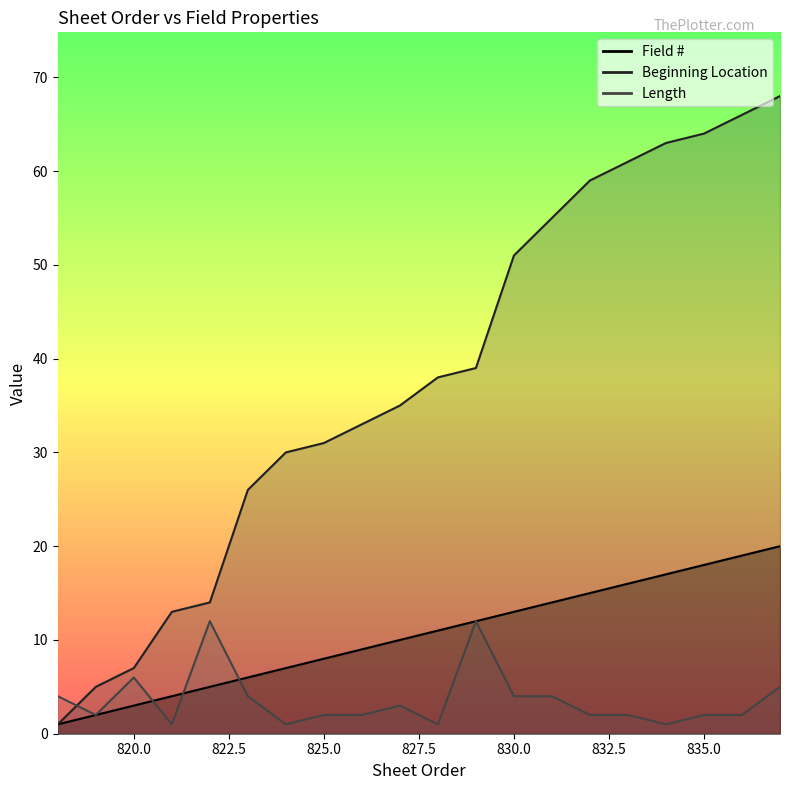

What are all the series names shown in the legend?

Field #, Beginning Location, Length